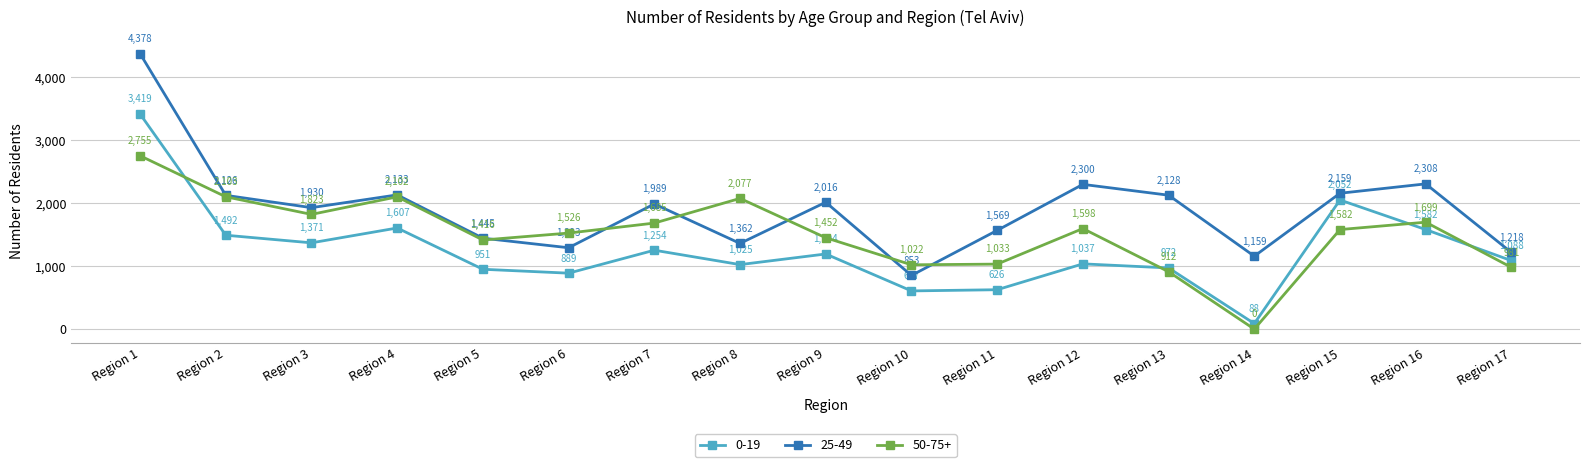

Is this an area chart (filled region under the line)?

No